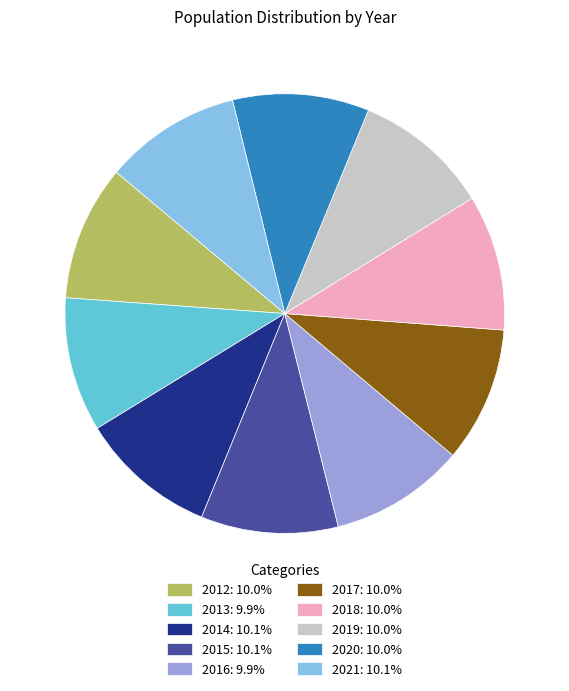

Combined, do 2015: 10.1% and 2019: 10.0% account for over 50%?

No